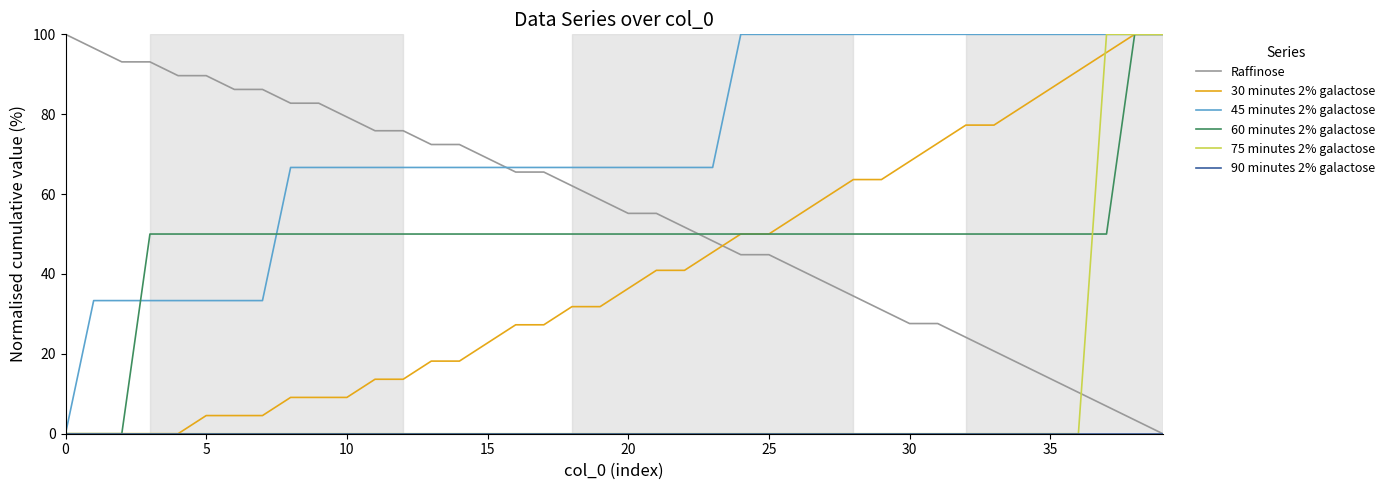

What is the greatest value displayed?

100.0